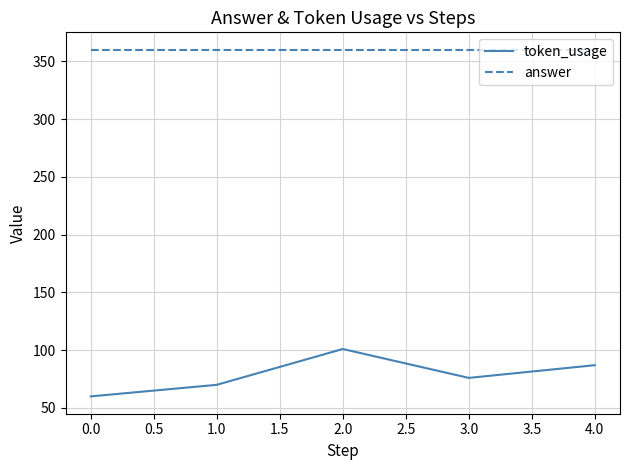

What is the maximum value shown in the chart?

360